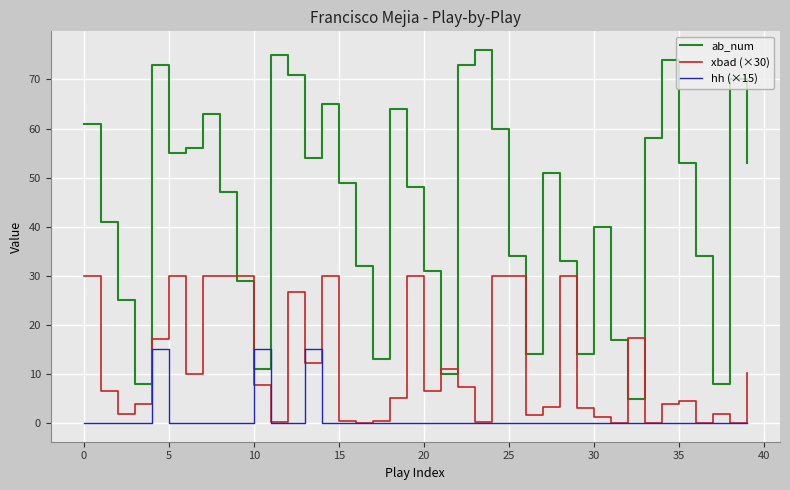

At how many categories does at least one series exceed 16?

33